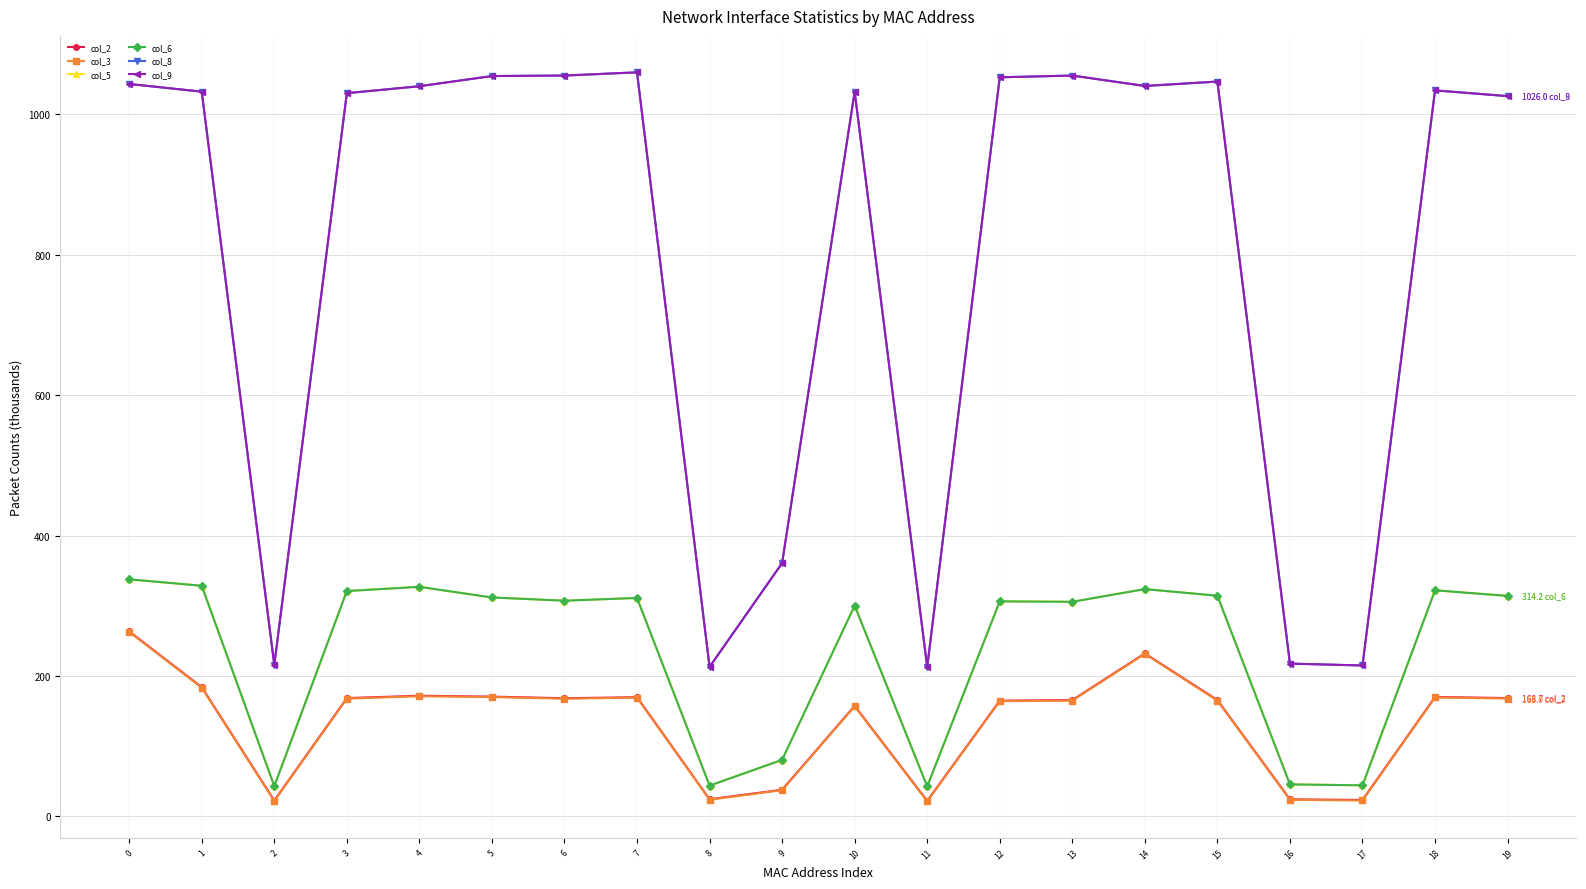

True or false: col_9 has a value of 1034.1 at 18.

True